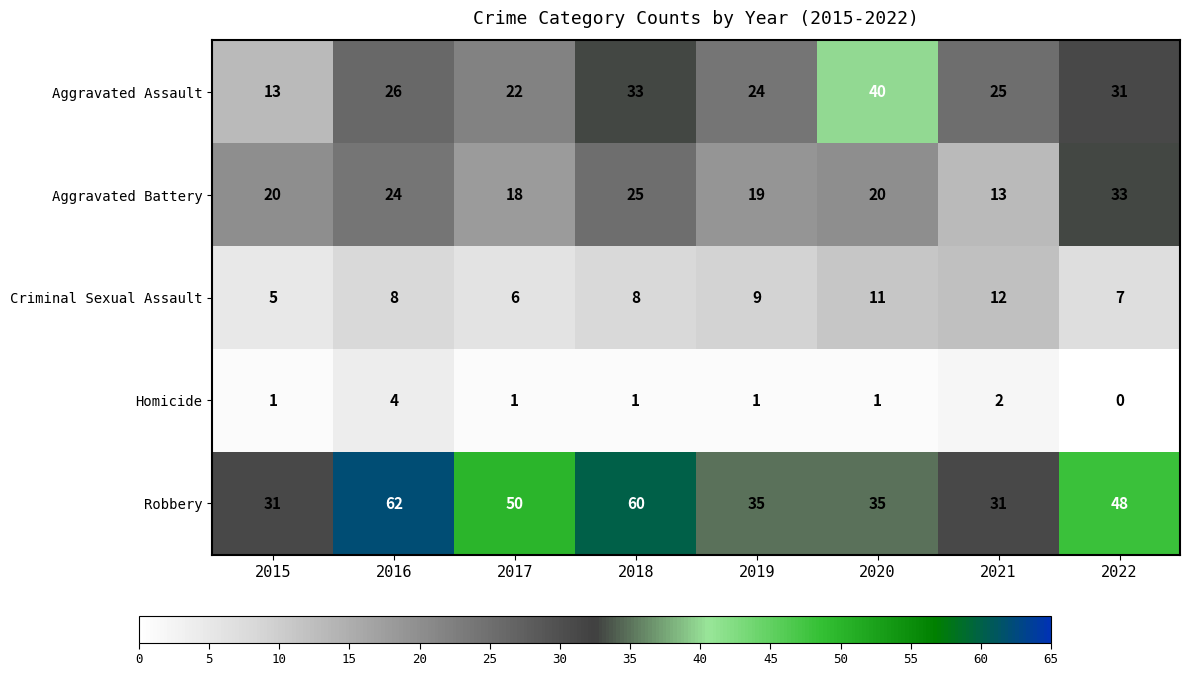

What is the difference between the highest and lowest values at 2020?

39